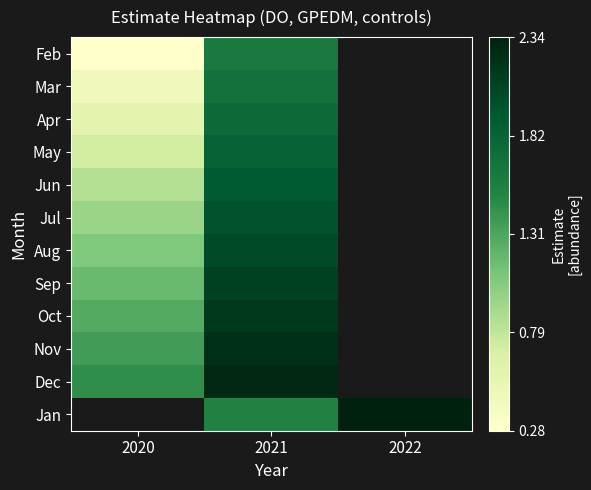

How many data points does each series have?

3